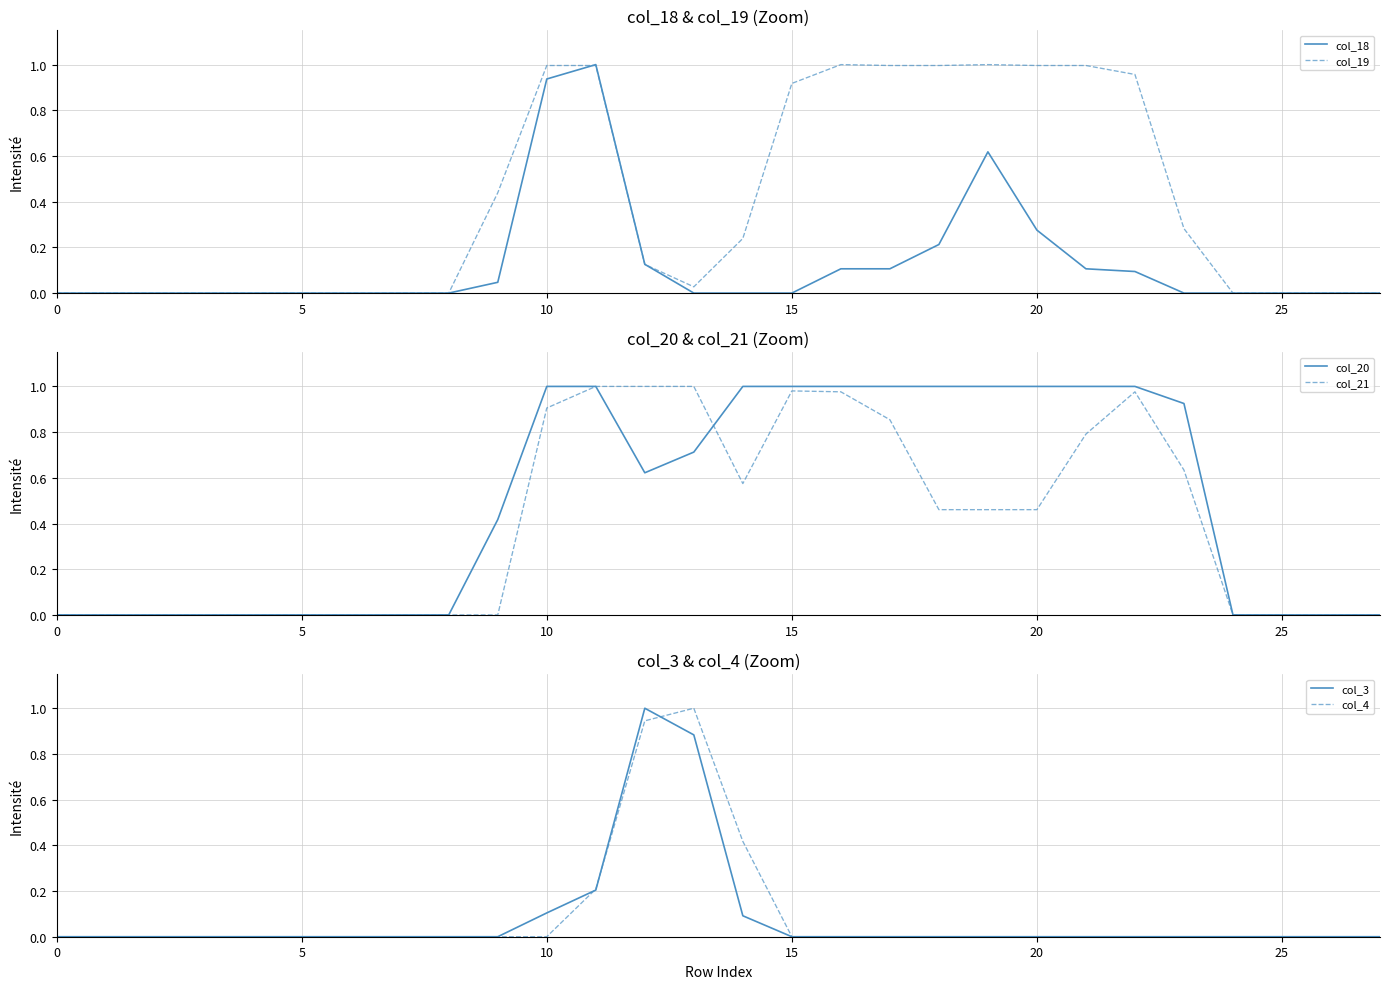

How many series are shown in this chart?

6